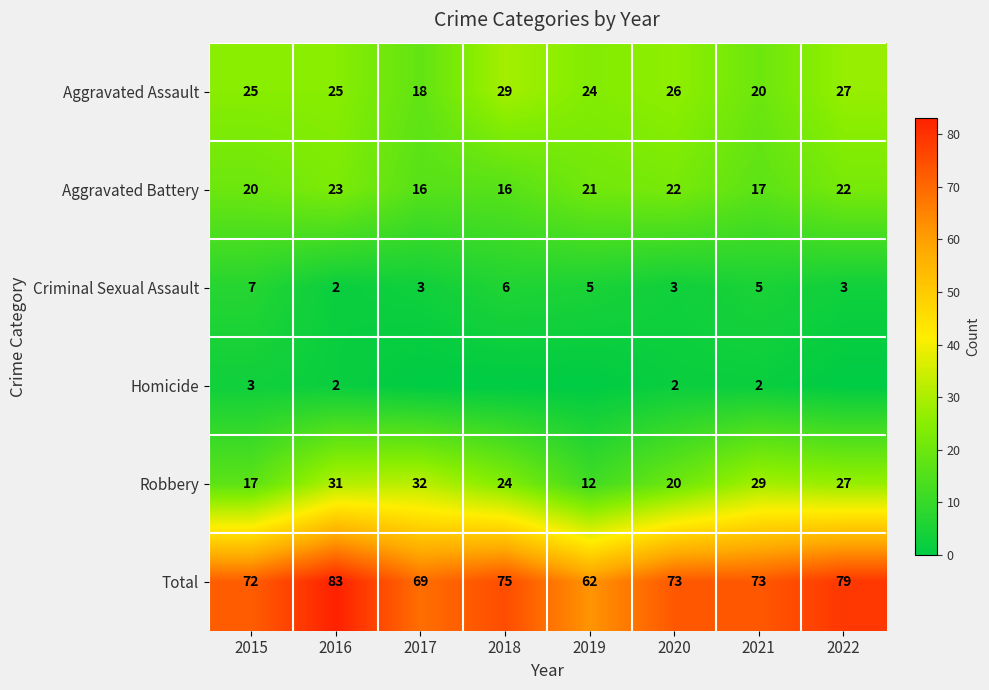

What is the spread (max minus min) of values at 2021?

71